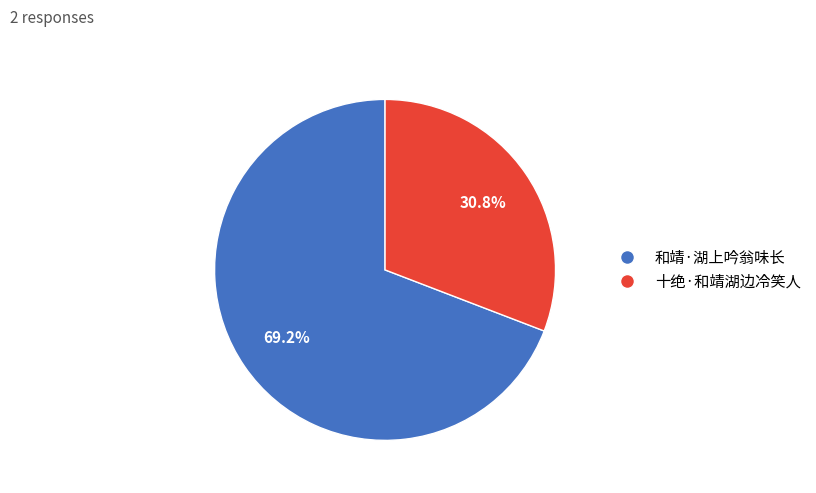

Which category accounts for the majority?

和靖·湖上吟翁味长